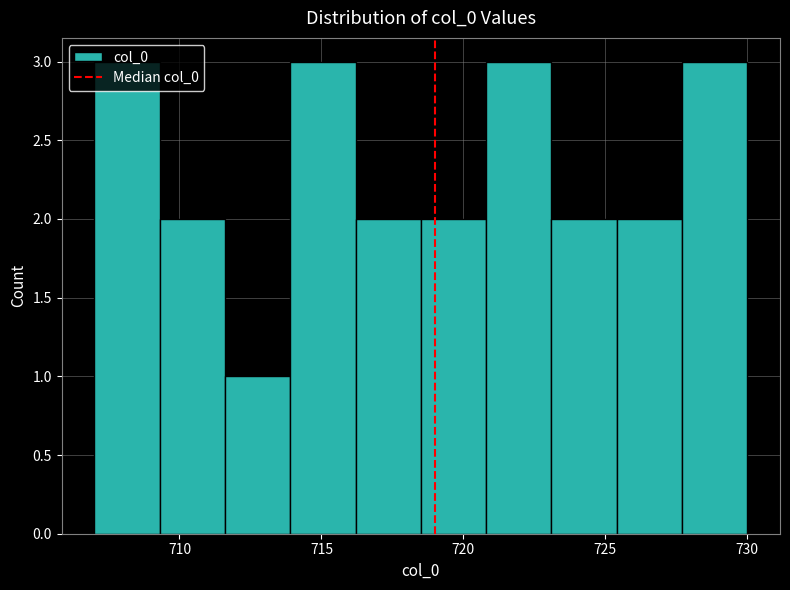

Reading left to right, transcribe this chart: for each bar, give the range it covers on the x-axis and its height. Neither the bar edges nor the heights are printed on the chart, so give them approximately, as read against the axes.

707.0 to 709.3: 3
709.3 to 711.6: 2
711.6 to 713.9: 1
713.9 to 716.2: 3
716.2 to 718.5: 2
718.5 to 720.8: 2
720.8 to 723.1: 3
723.1 to 725.4: 2
725.4 to 727.7: 2
727.7 to 730.0: 3